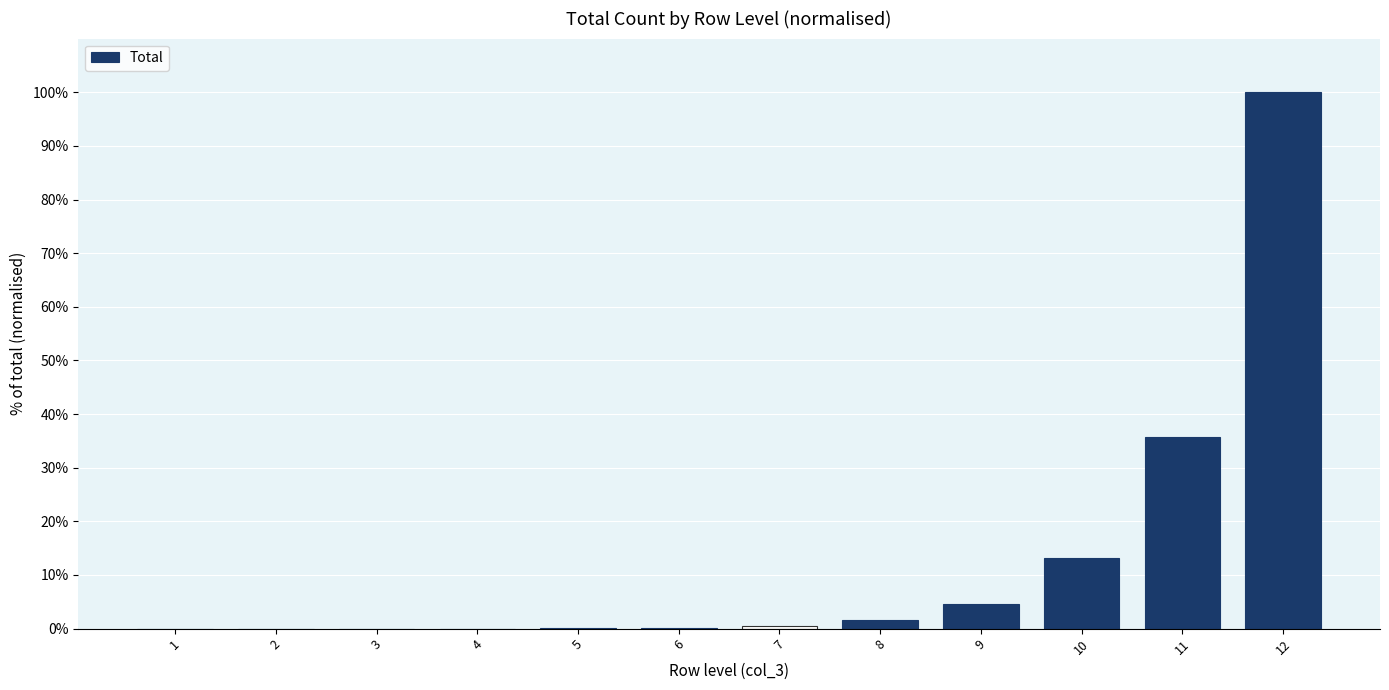

How many categories are shown in the chart?

12